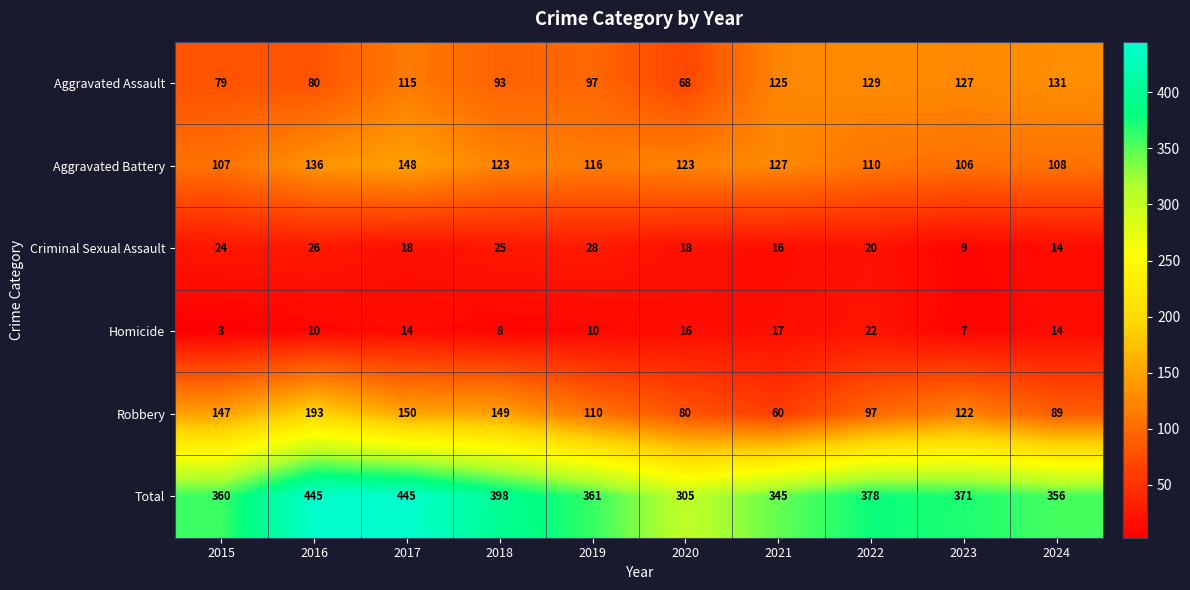

Count the number of data series in this chart.

6